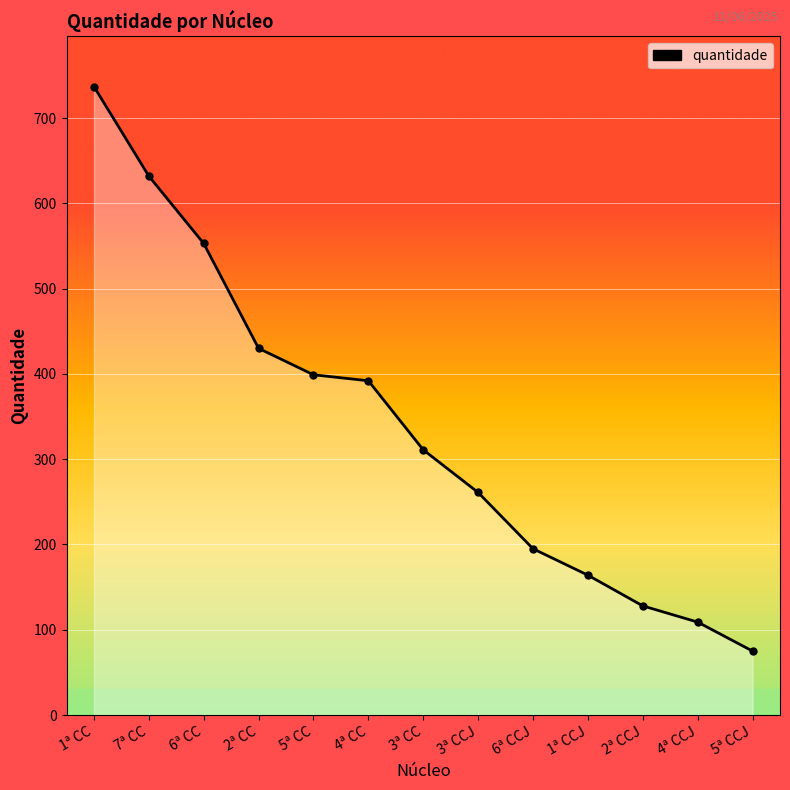

Rank the categories by value from lowest to highest.

5ª CCJ, 4ª CCJ, 2ª CCJ, 1ª CCJ, 6ª CCJ, 3ª CCJ, 3ª CC, 4ª CC, 5ª CC, 2ª CC, 6ª CC, 7ª CC, 1ª CC